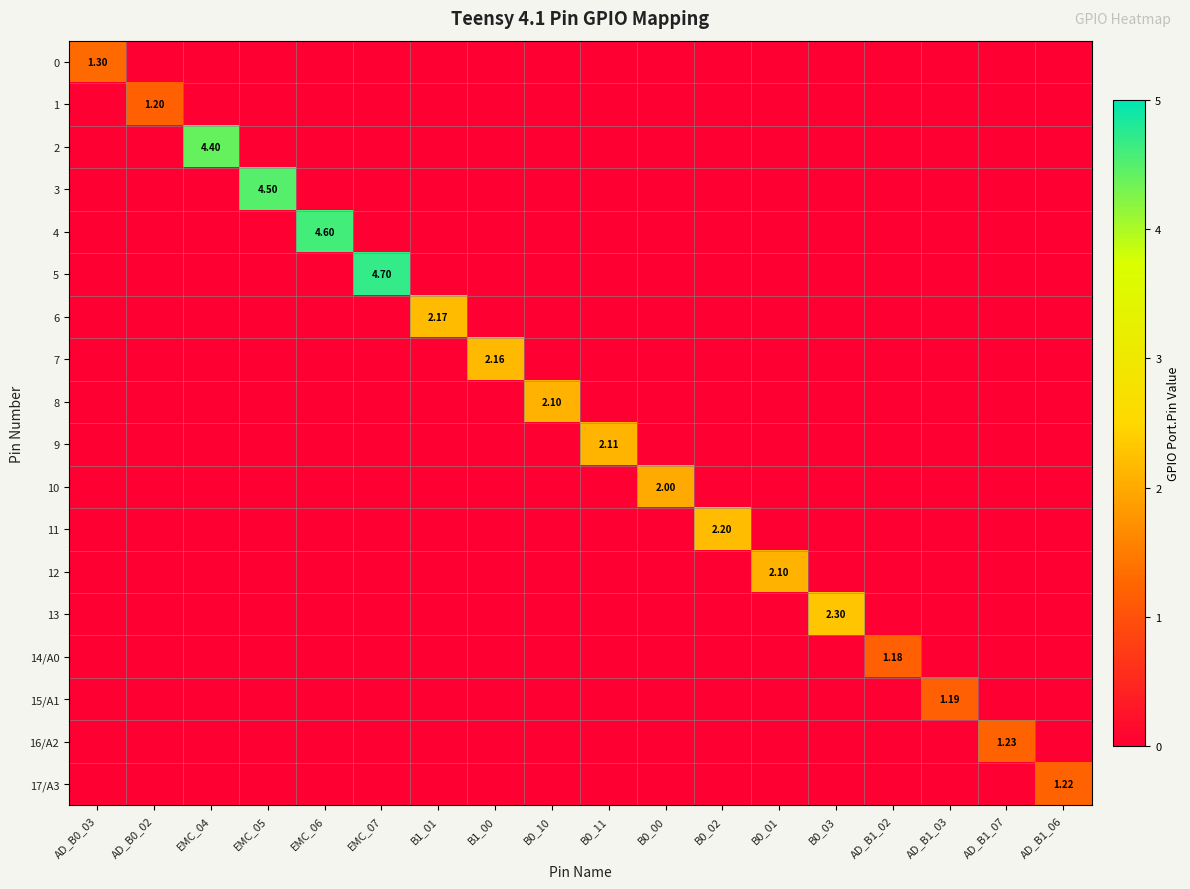

Which series has the widest spread of values?

5